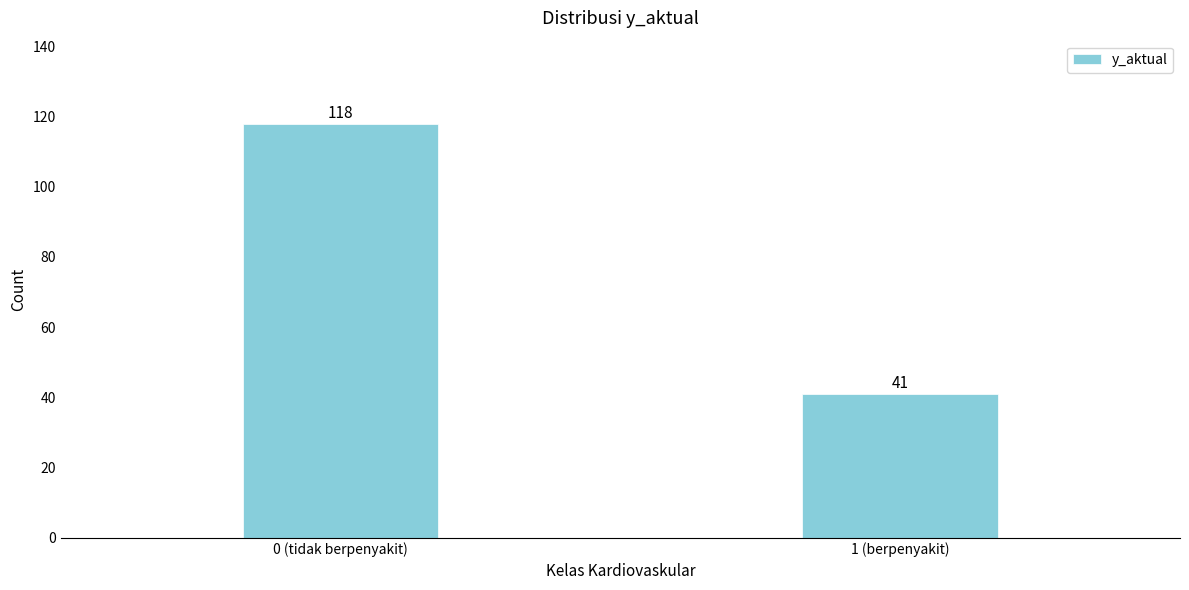

Reading left to right, transcribe all the data shown in this chart.

0 (tidak berpenyakit)=118	1 (berpenyakit)=41